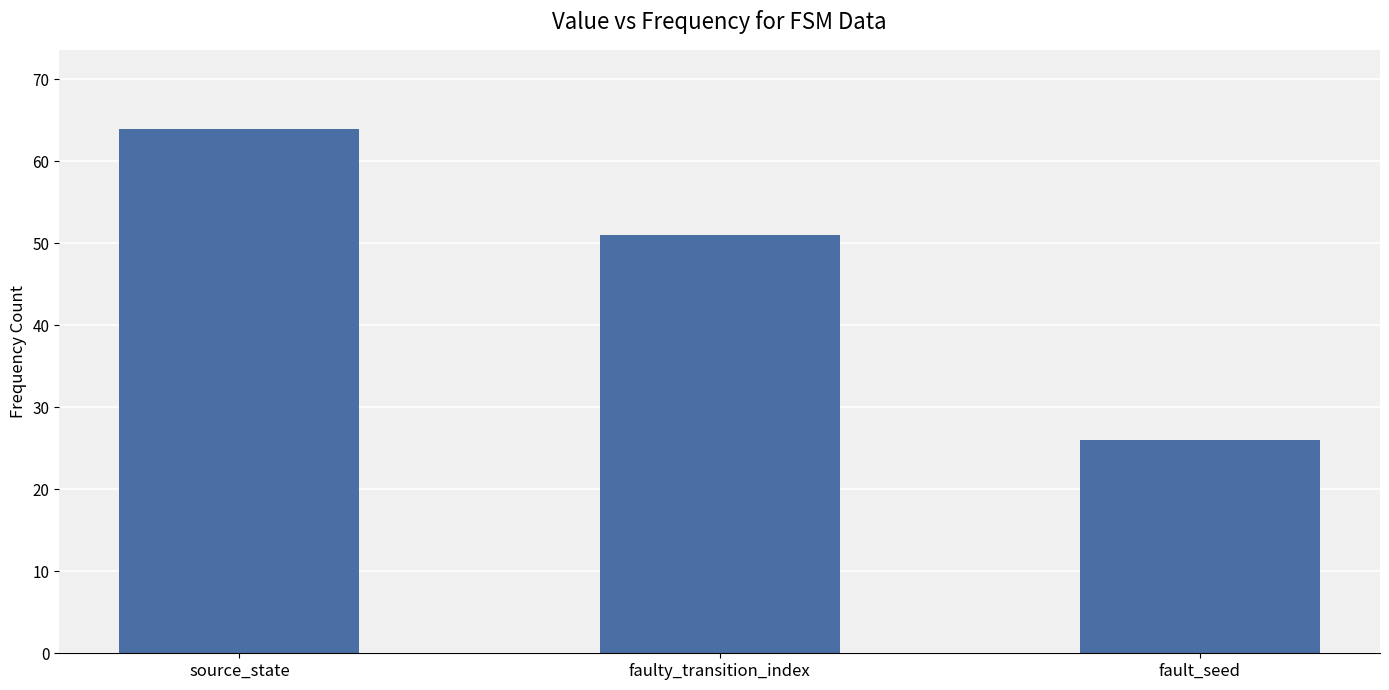

Reading left to right, transcribe all the data shown in this chart.

64	51	26